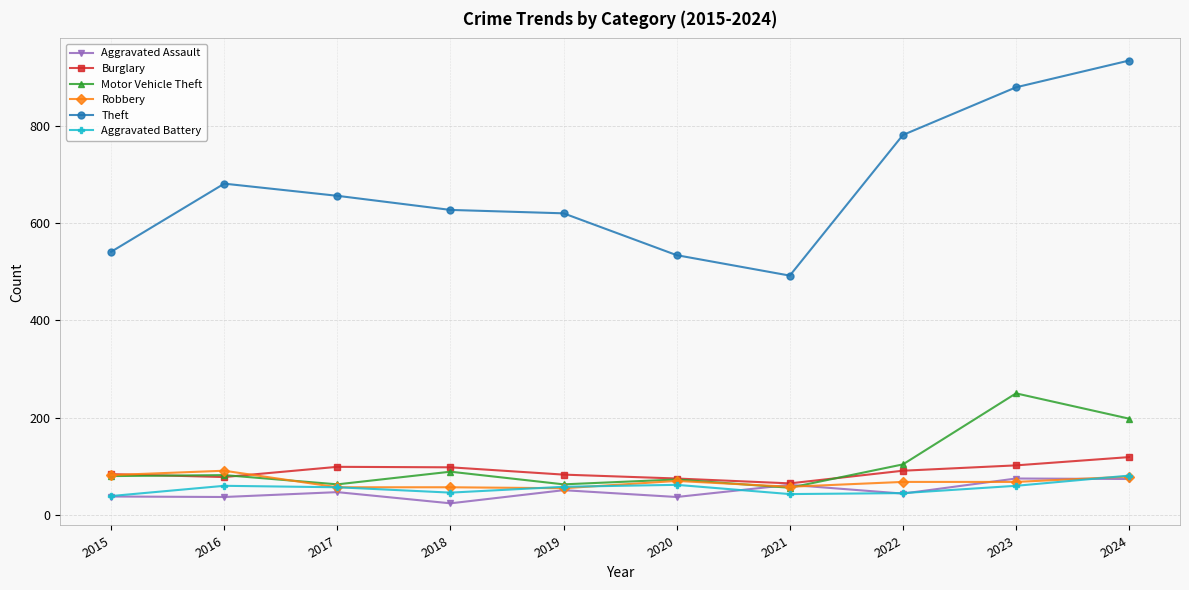

What is the value of the Aggravated Assault point at the 7th from the left?

62